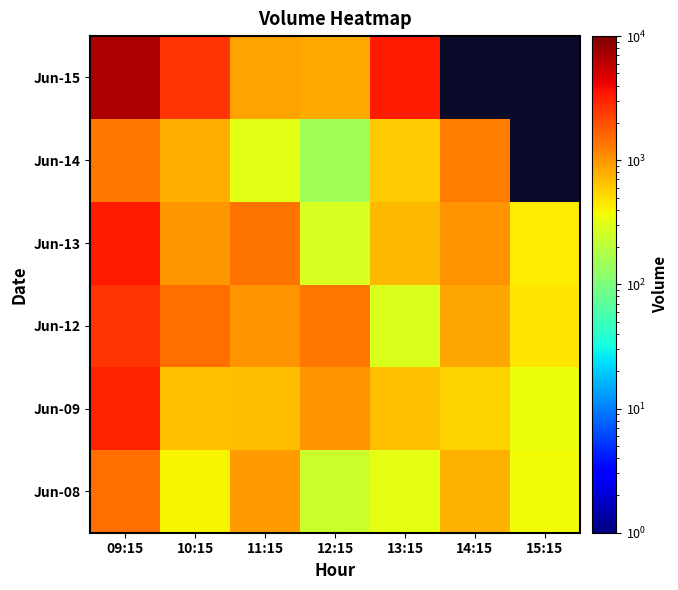

At which label does Jun-08 first exceed 402?

09:15